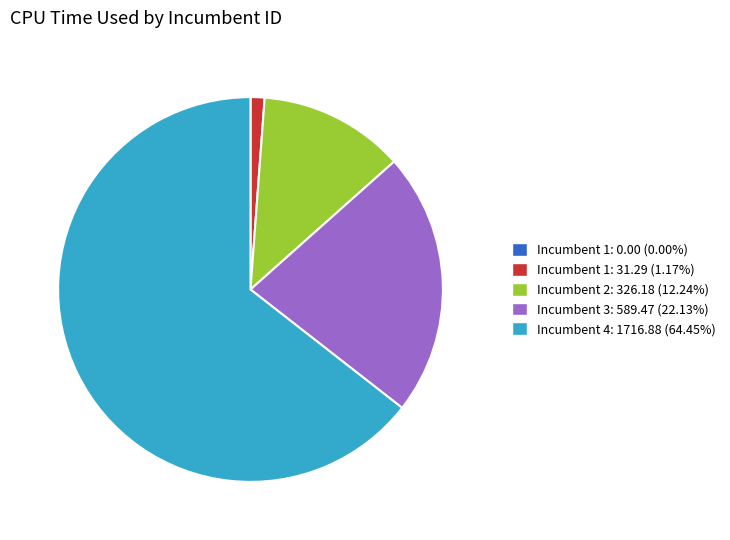

Is there any slice that represents more than half of the pie?

Yes